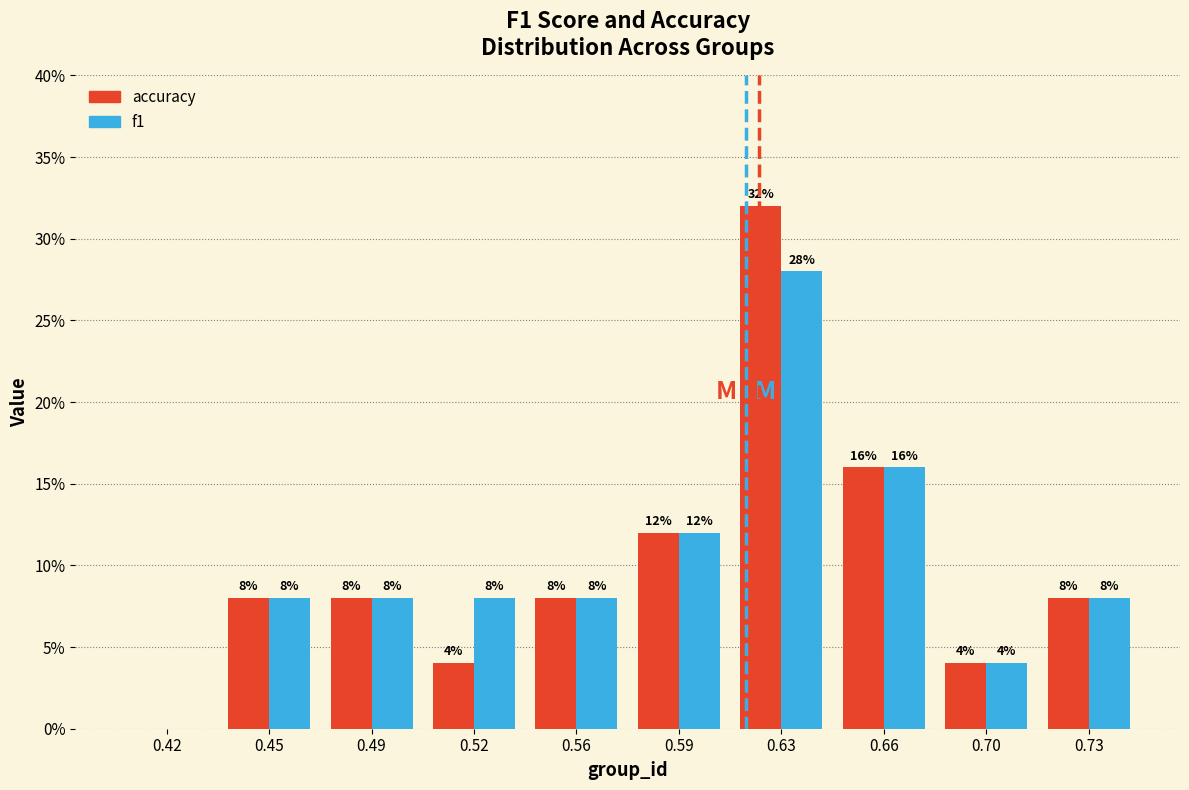

In the accuracy series, which range on the x-axis has the tallest bar?

0.610 to 0.645